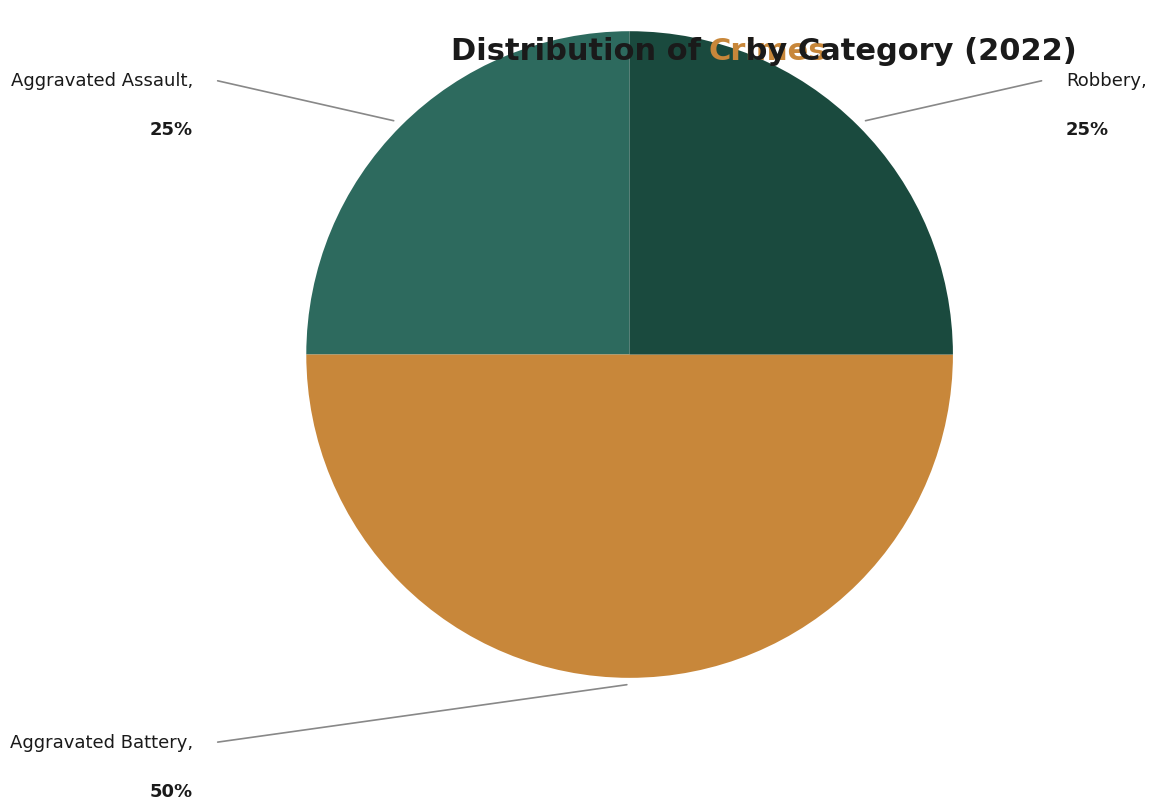

How many slices are in this pie chart?

4